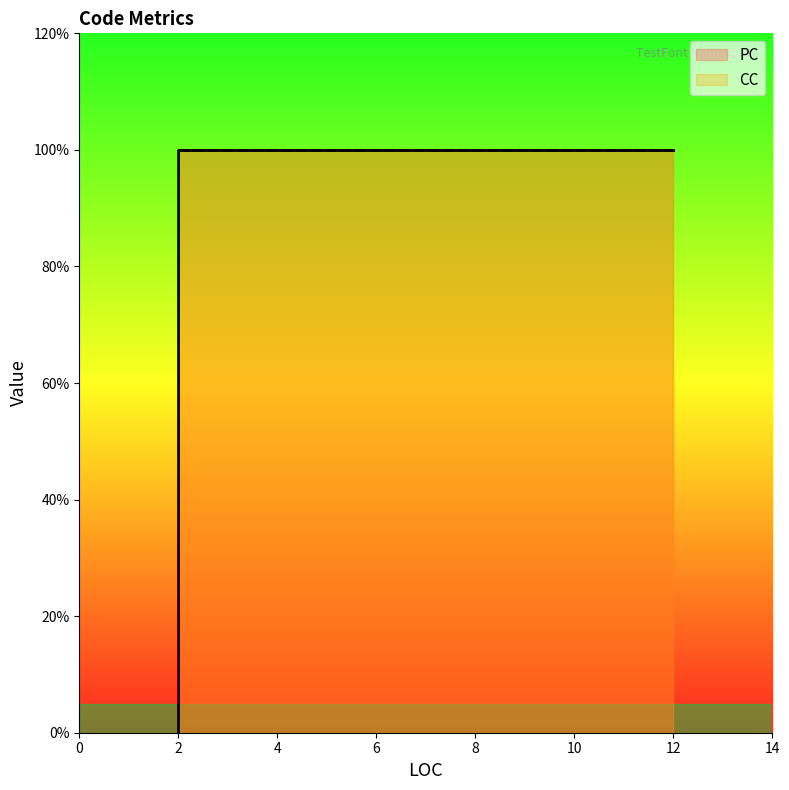

Where is the first local minimum for PC?

2